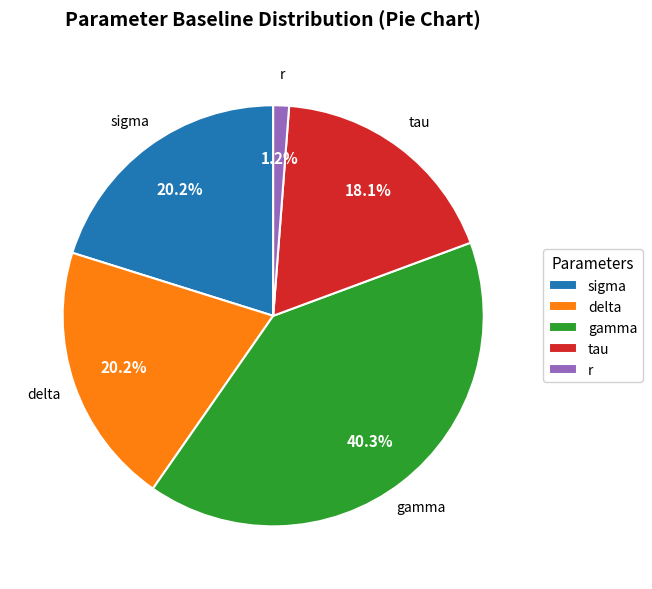

What is the ratio of the value at delta to the value at sigma?

1.0